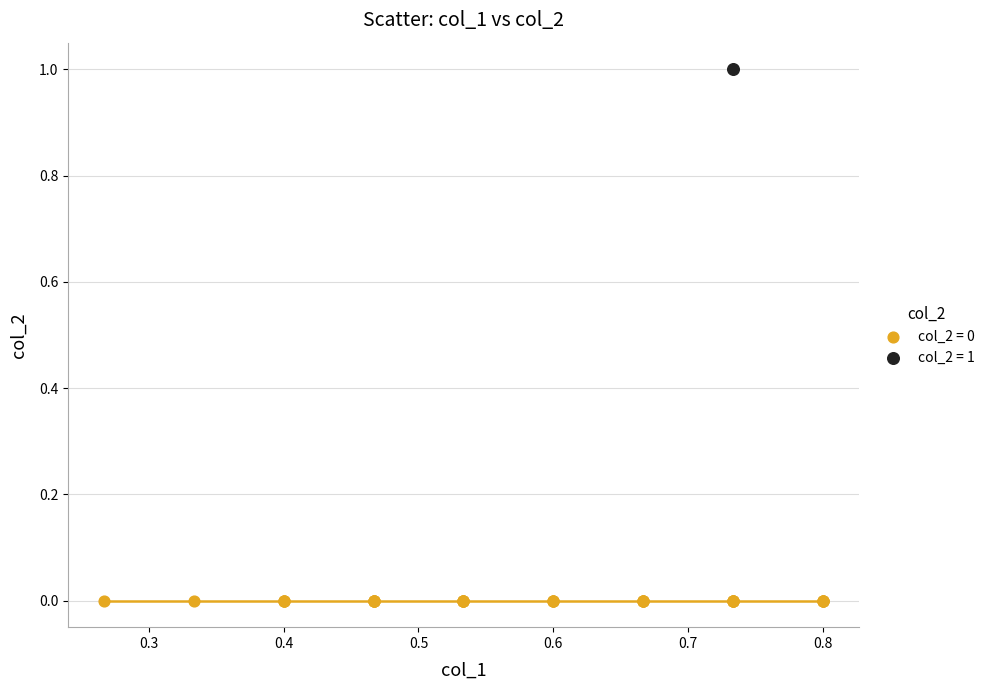

What are all the series names shown in the legend?

col_2 = 0, col_2 = 1